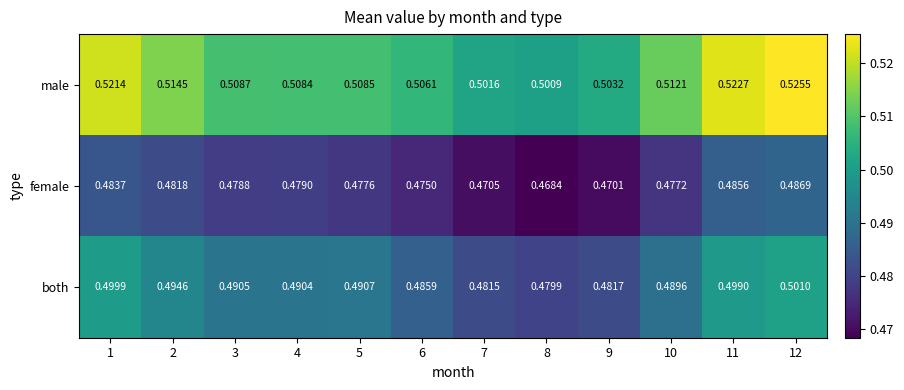

Rank the series by their average value, from lowest to highest.

female, both, male